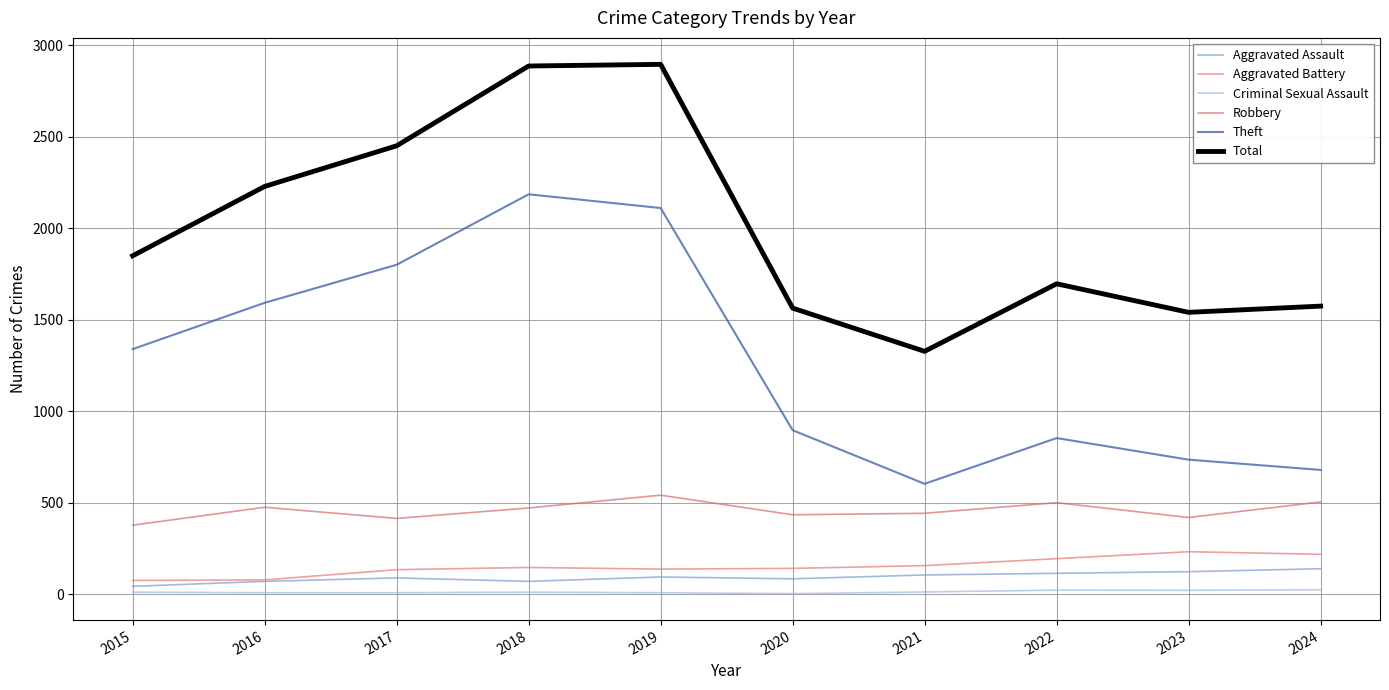

Reading left to right, extract all data points from this chart.

Aggravated Assault: 43	70	89	70	94	84	105	114	123	139
Aggravated Battery: 75	78	134	146	137	141	156	194	232	218
Criminal Sexual Assault: 11	8	8	11	8	3	12	22	21	24
Robbery: 377	475	414	471	541	434	442	500	419	504
Theft: 1339	1592	1800	2185	2110	896	603	853	735	679
Total: 1849	2228	2450	2886	2895	1563	1327	1696	1540	1574